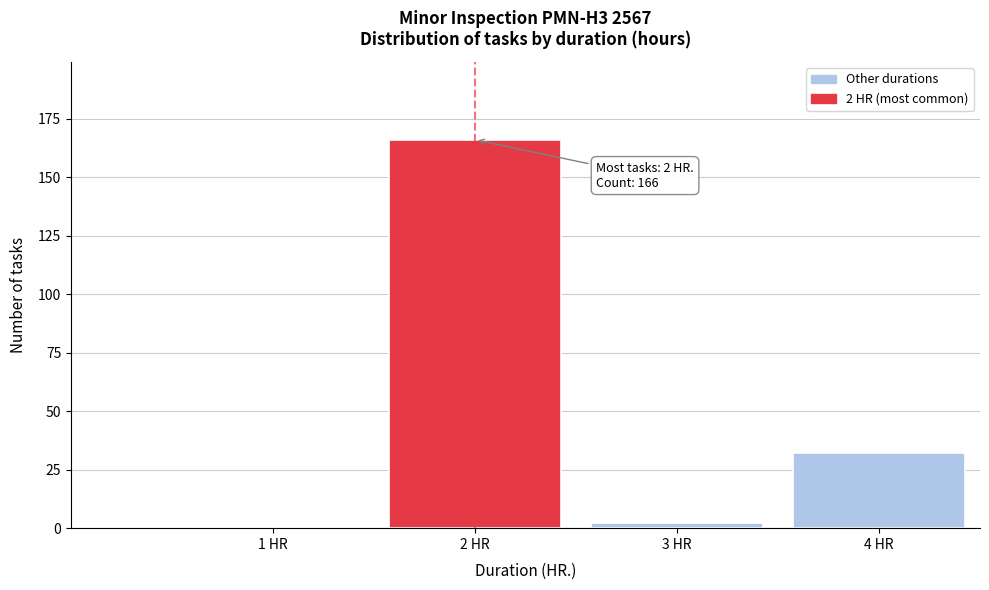

Reading right to left, extract all data points from this chart.

4 HR=32	3 HR=2	2 HR=166	1 HR=0